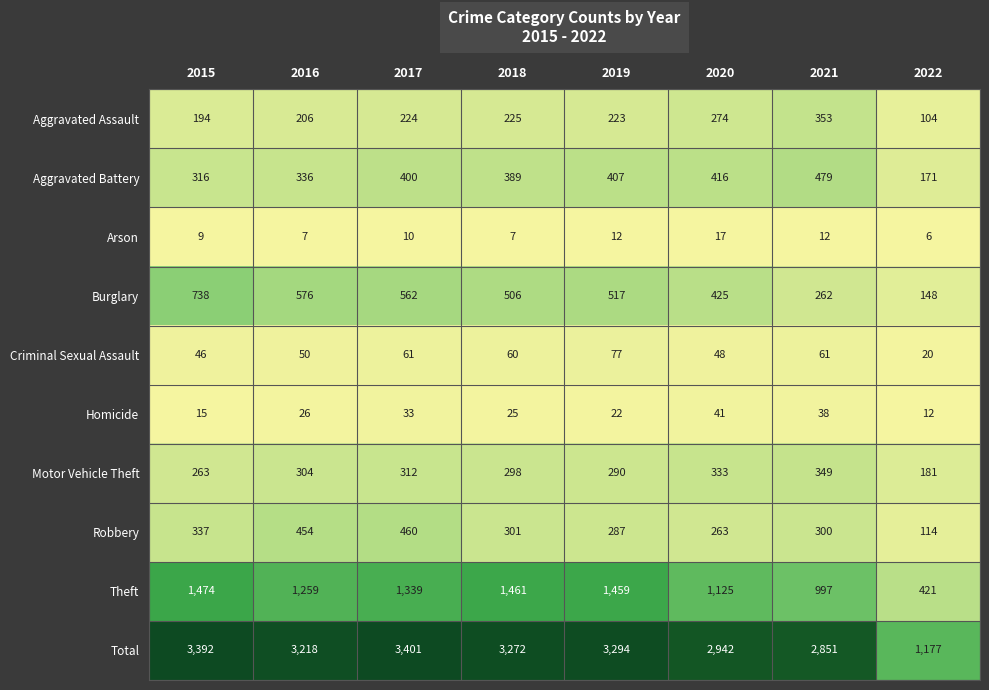

Is it true that Aggravated Battery equals 213 at 2015?

False